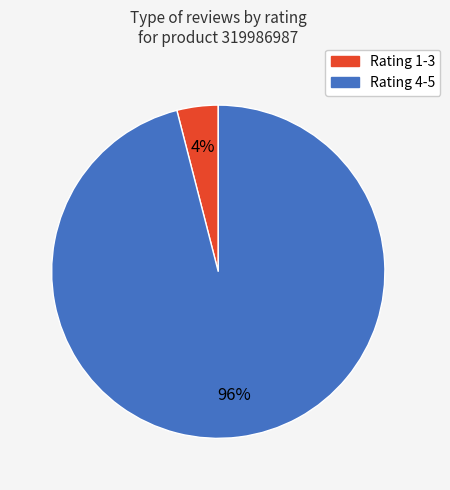

Does any single category account for the majority?

Yes